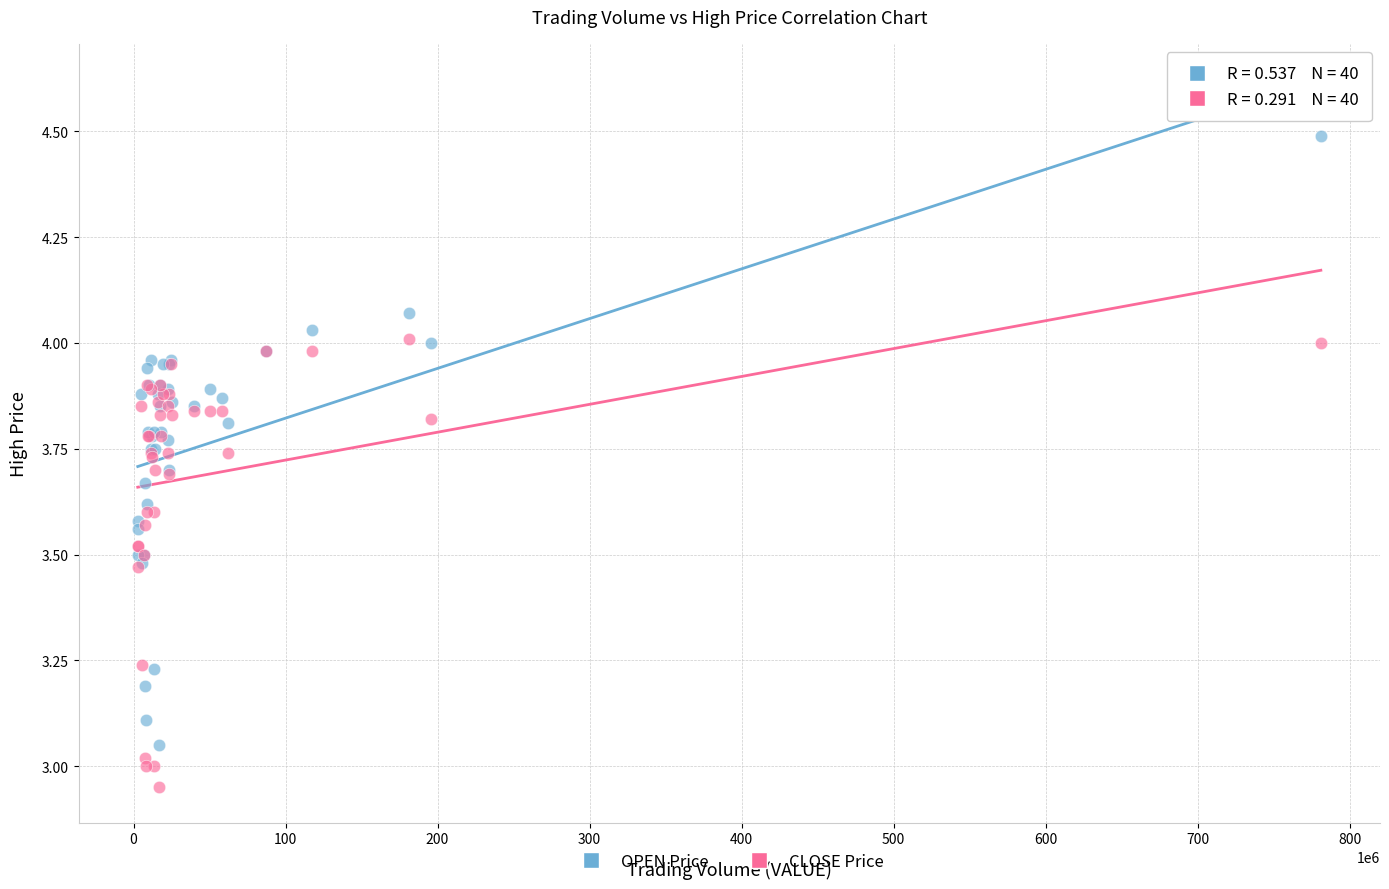

What is the X range (max minus min) for the scatter plot?

778280760.0